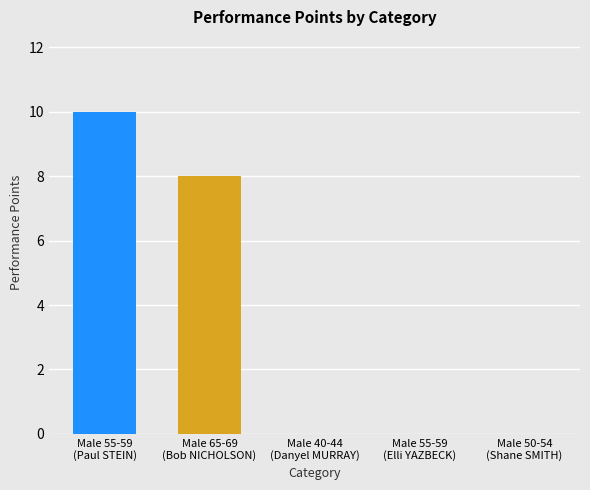

How many series are shown in this chart?

2